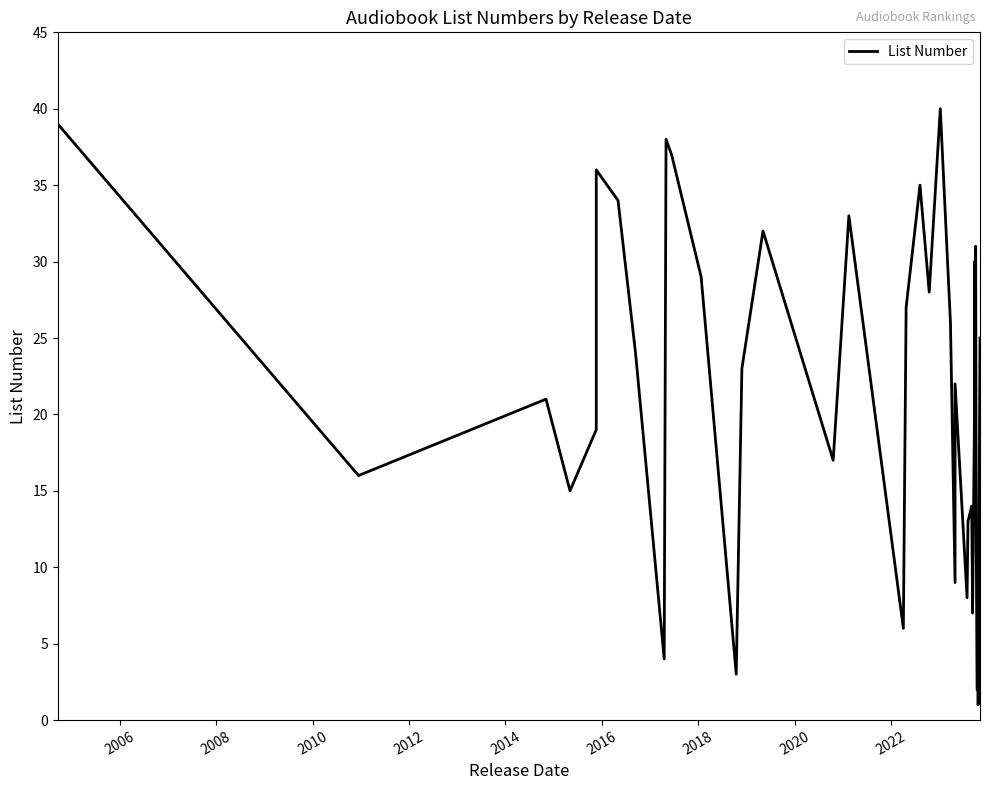

What is the change in value from 10-10-23 to 10-17-23?

+1